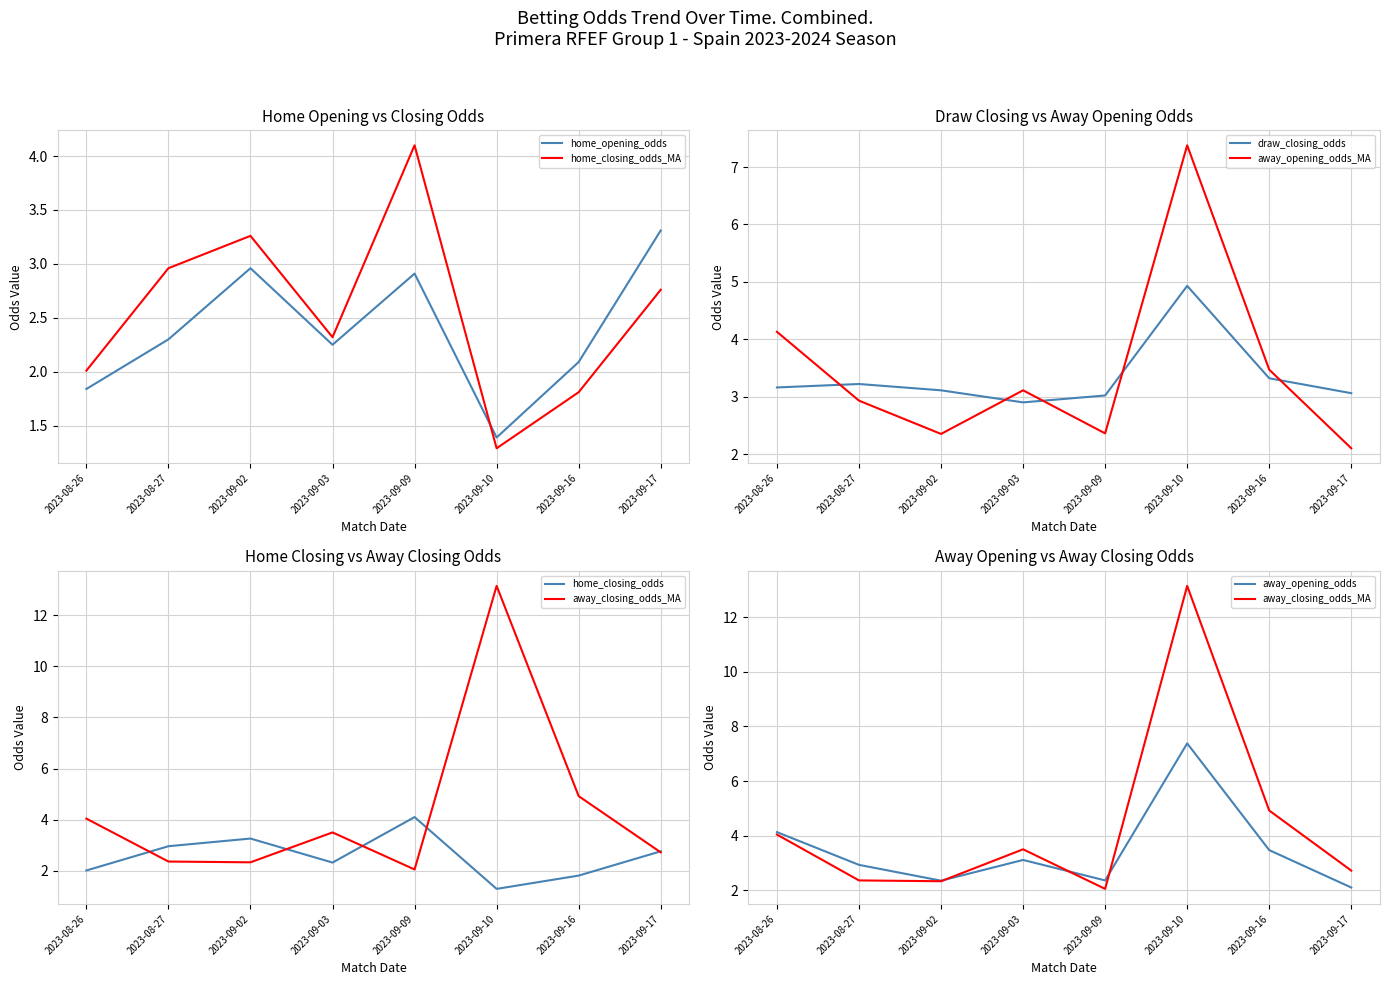

Which series has the largest total across all categories?

away_closing_odds